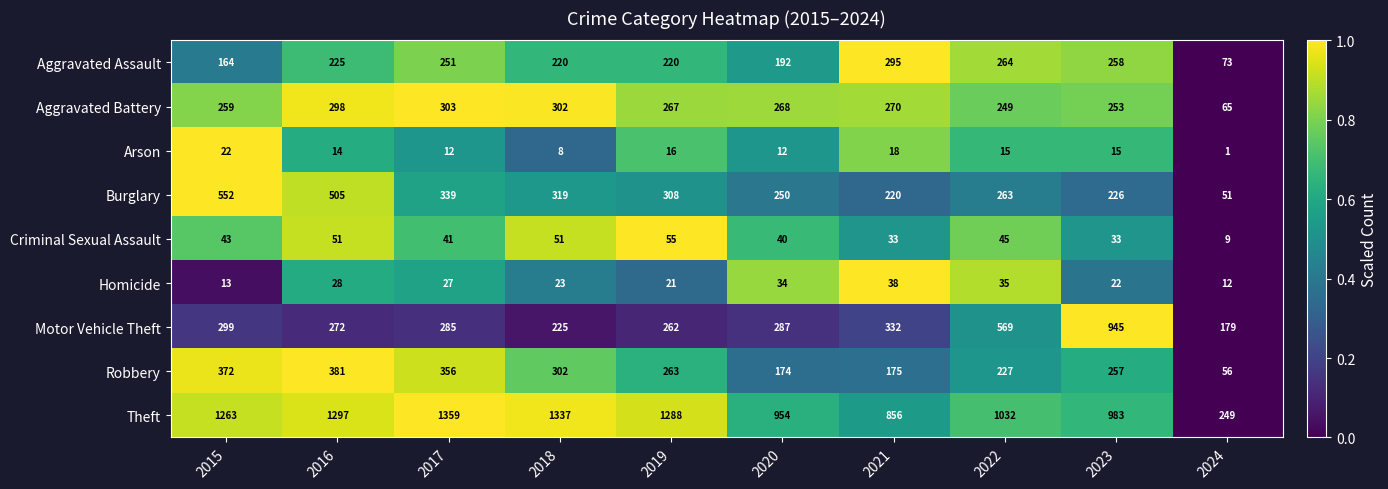

Is the value of Arson at 2023 greater than the value of Homicide at 2017?

No